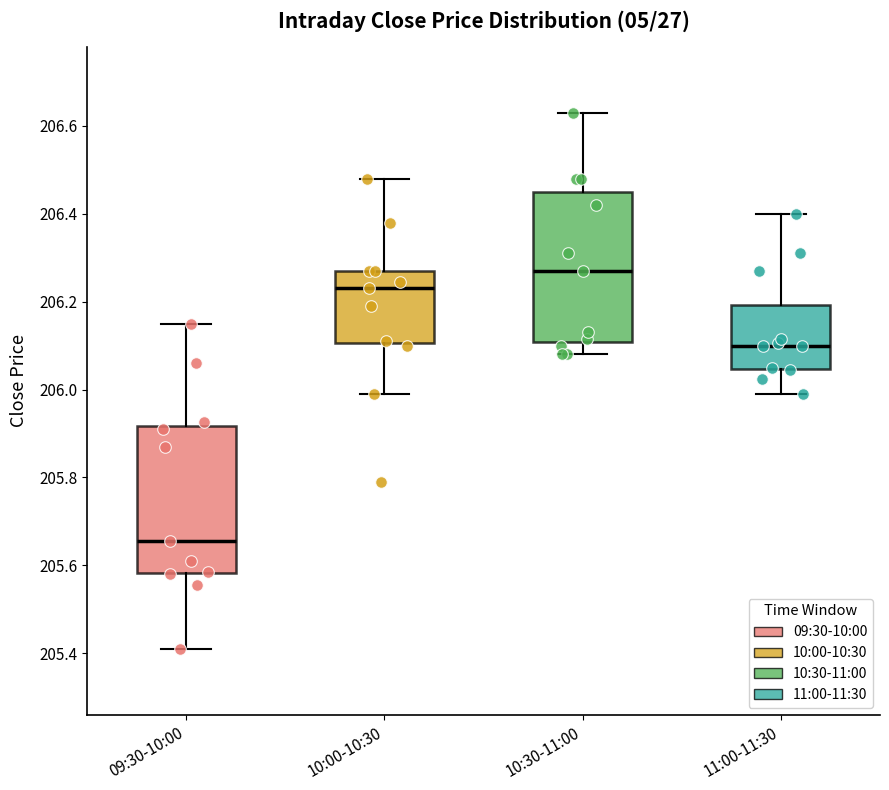

Where does the lower whisker of the box for 11:00-11:30 end on the y-axis? The values are not printed on the chart, so give them approximately, as read against the axis.

206.00